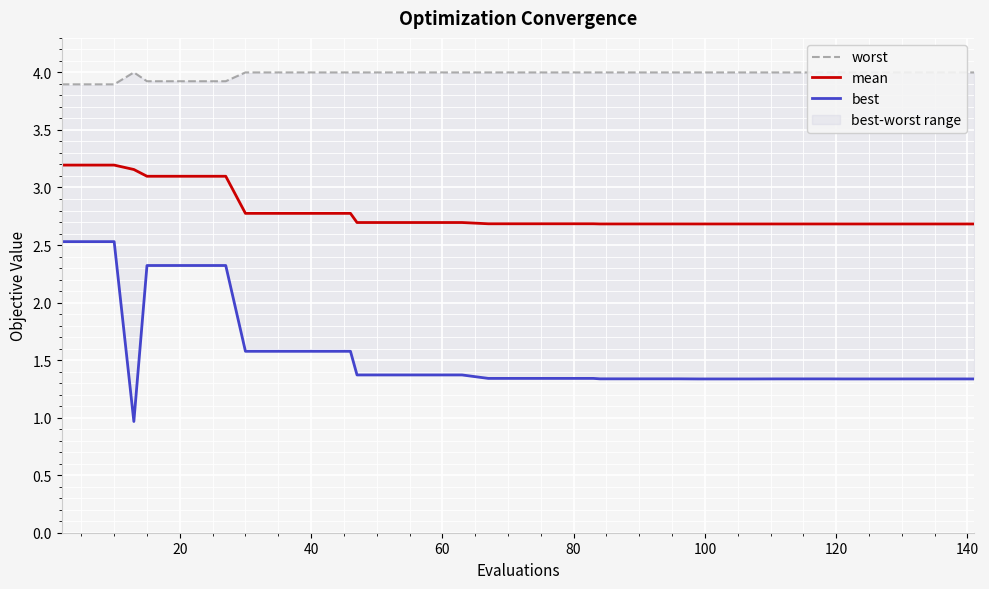

What is the value of the mean point at the 15th from the left?

2.7